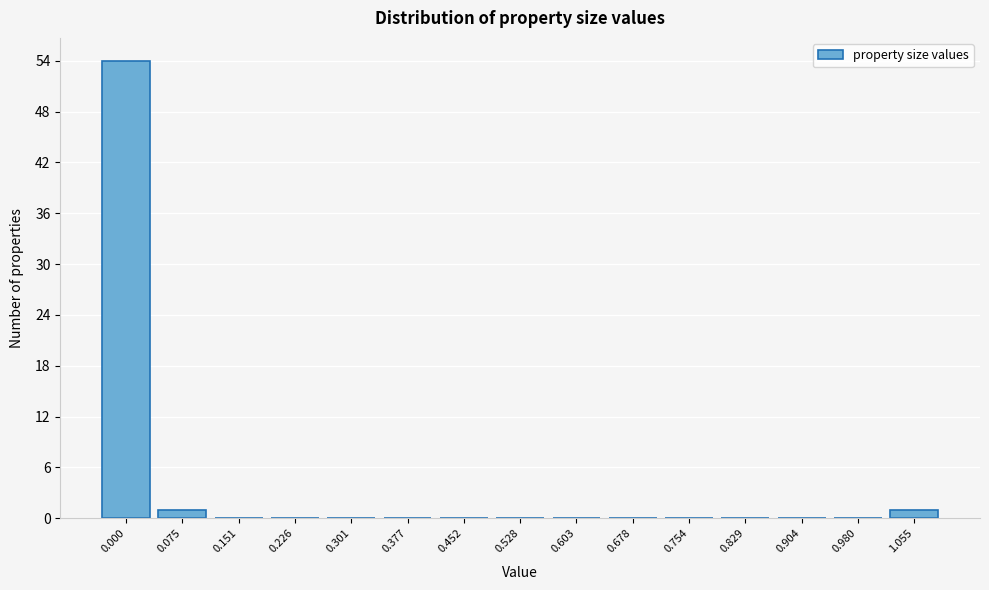

Reading right to left, transcribe all the data shown in this chart.

1.055=1	0.980=0	0.904=0	0.829=0	0.754=0	0.678=0	0.603=0	0.528=0	0.452=0	0.377=0	0.301=0	0.226=0	0.151=0	0.075=1	0.000=54